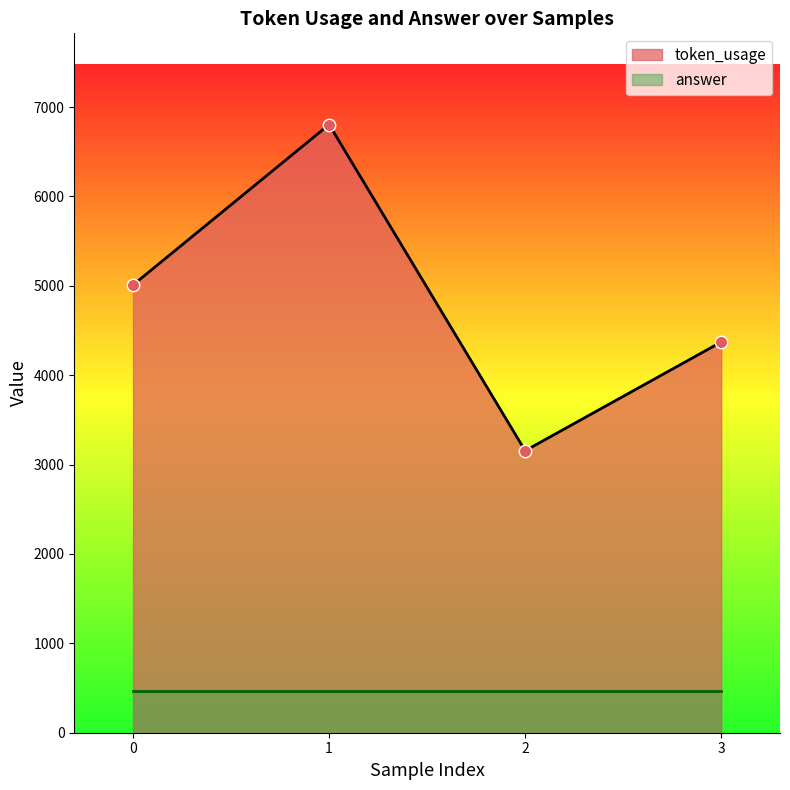

What is the ratio of the value at 2 to the value at 3?

0.7